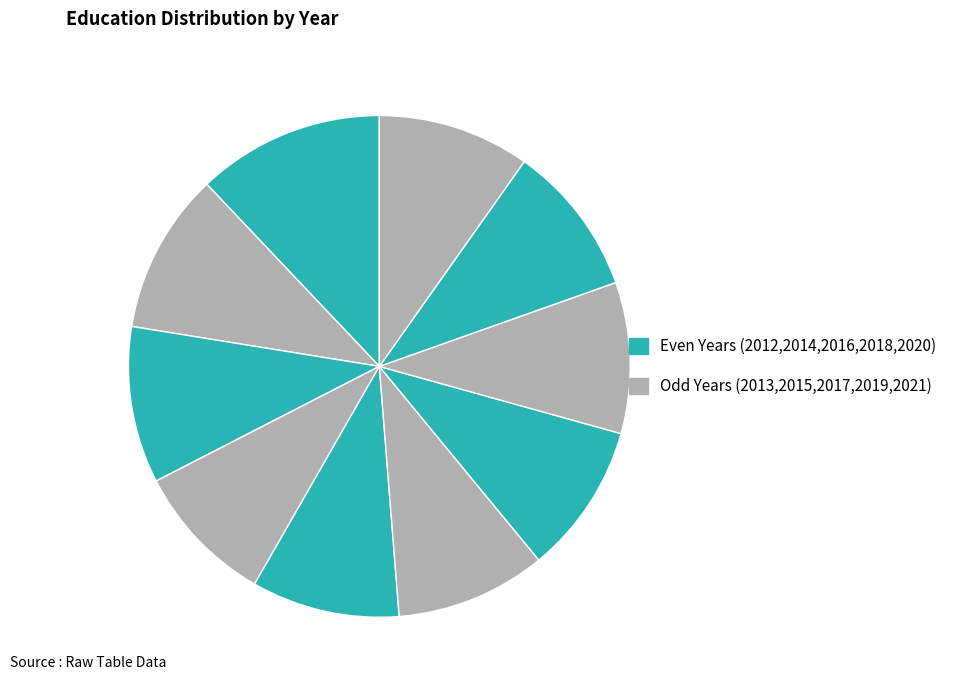

To the nearest percent, what is the difference between the largest and smallest slice percentages?

3%